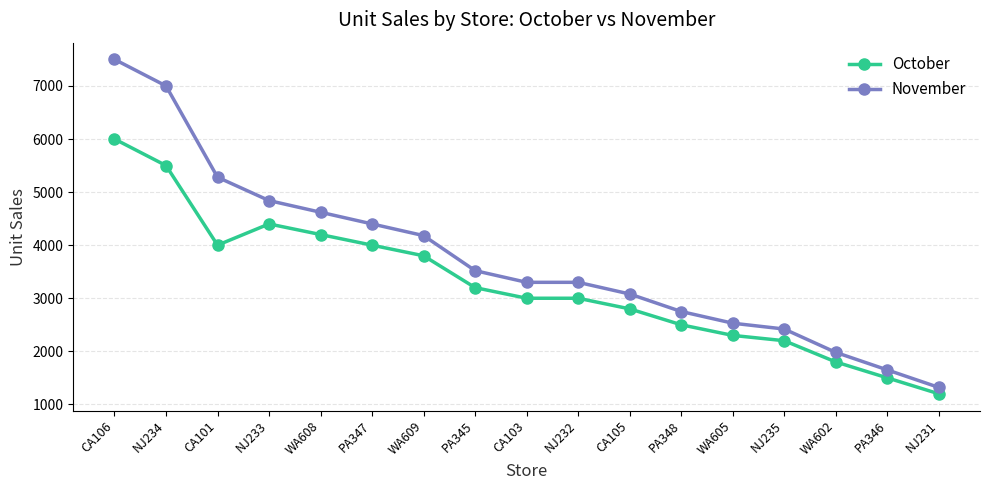

What is the sum of all November values?

63670